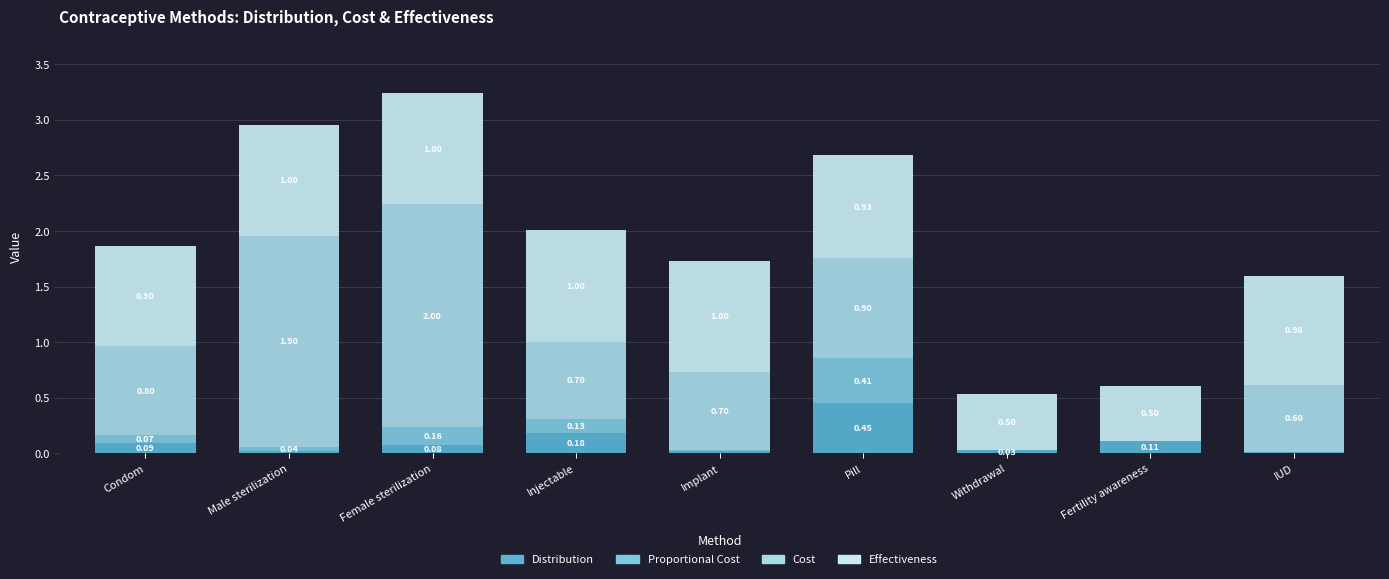

True or false: Cost has a value of 0.5 at Implant.

False